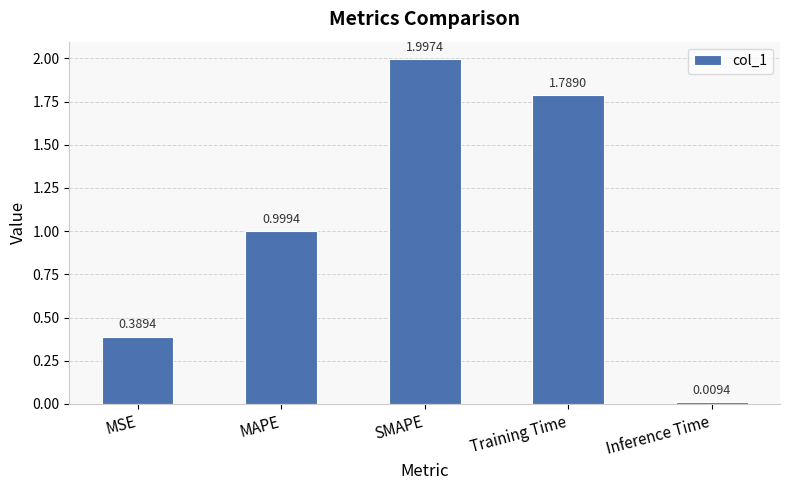

Rank the categories by value from lowest to highest.

Inference Time, MSE, MAPE, Training Time, SMAPE